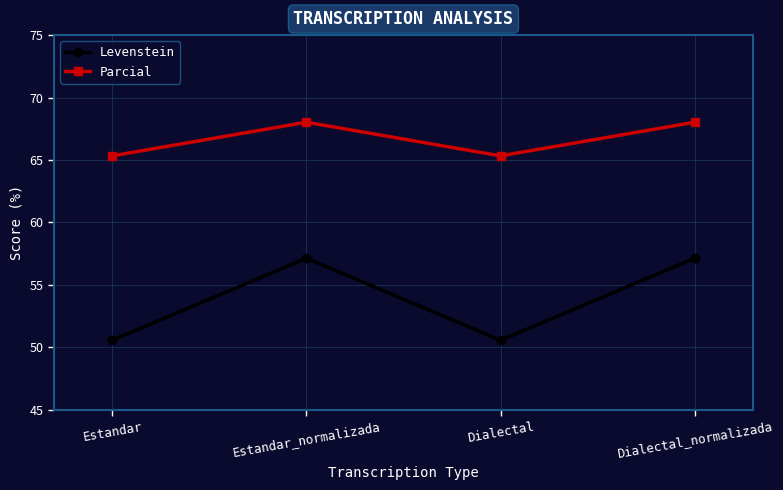

True or false: Levenstein and Parcial intersect in this chart.

False